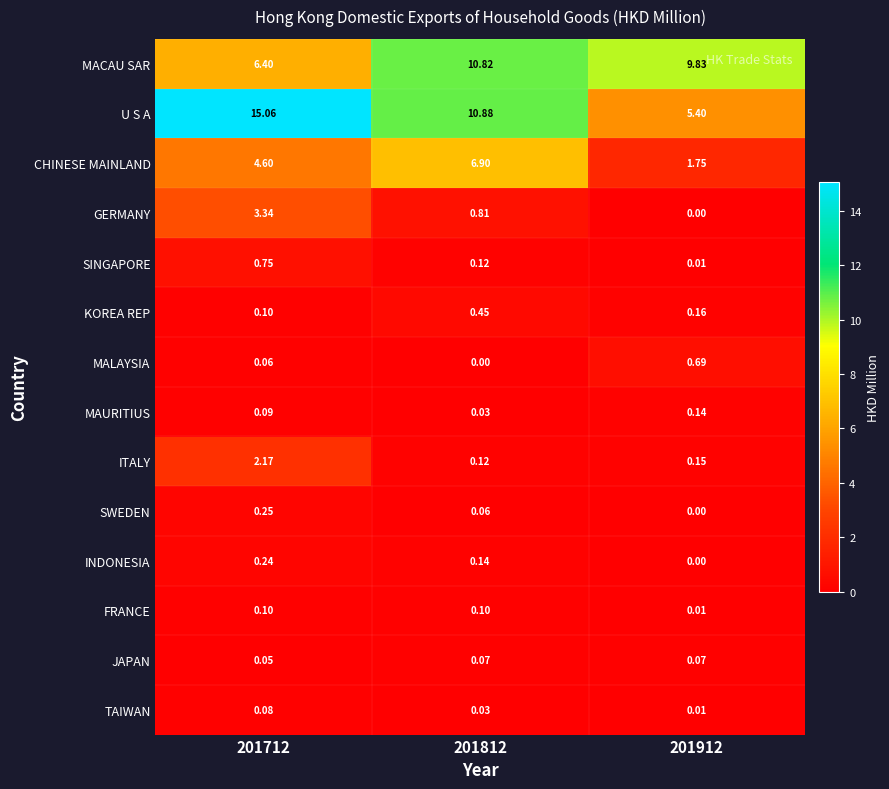

Is the value of MACAU SAR at 201812 greater than the value of FRANCE at 201812?

Yes